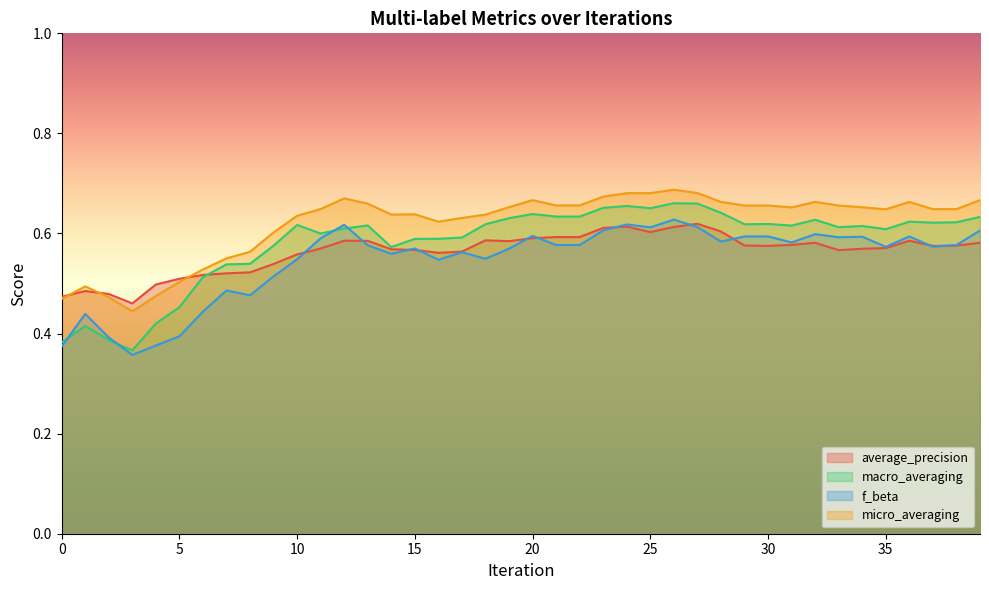

What is the sum of all macro_averaging values?

23.3